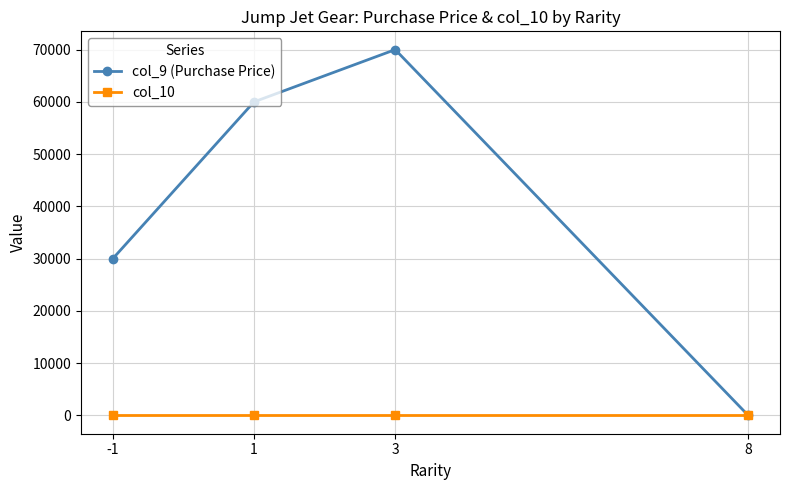

What is the difference between the maximum and minimum values in the col_9 (Purchase Price) series?

70000